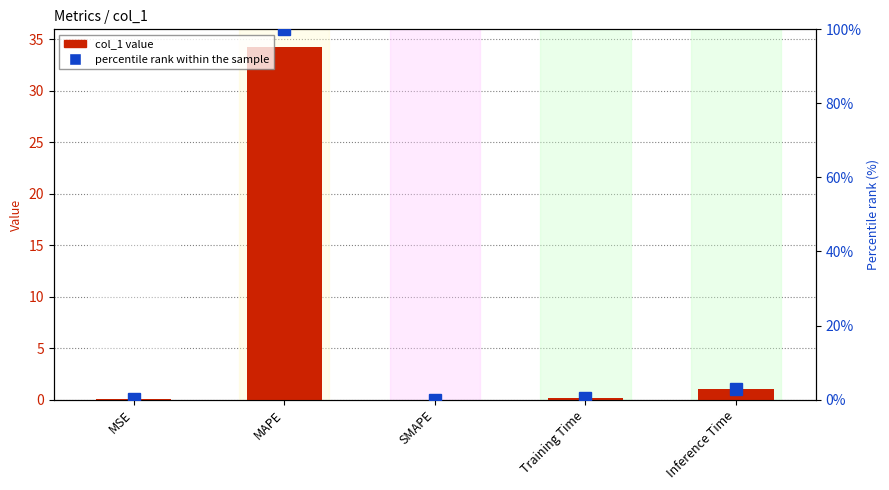

What is the greatest value displayed?

100.0